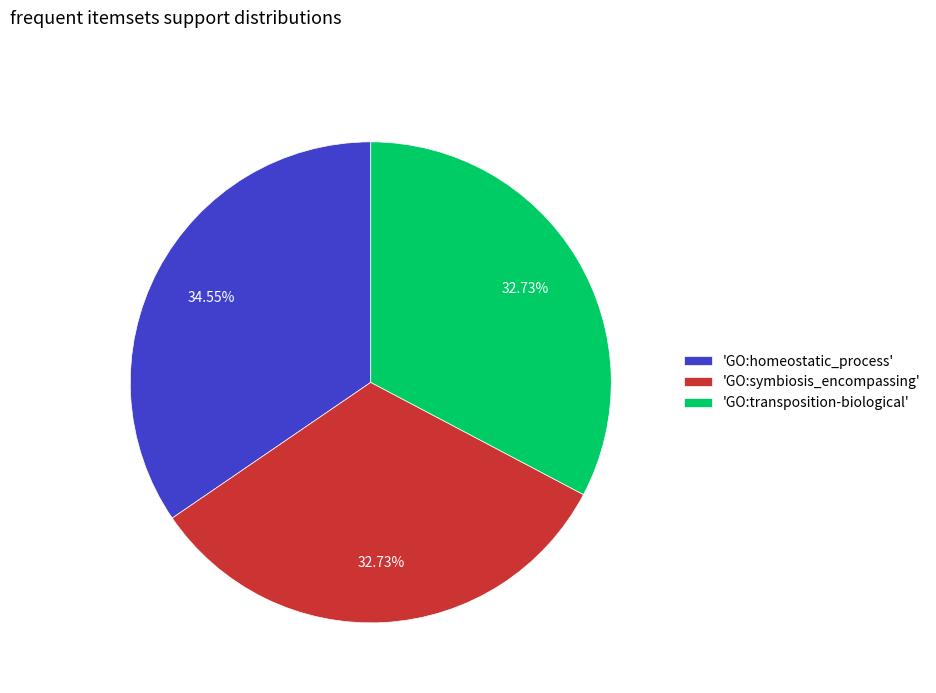

Is there any slice that represents more than half of the pie?

No